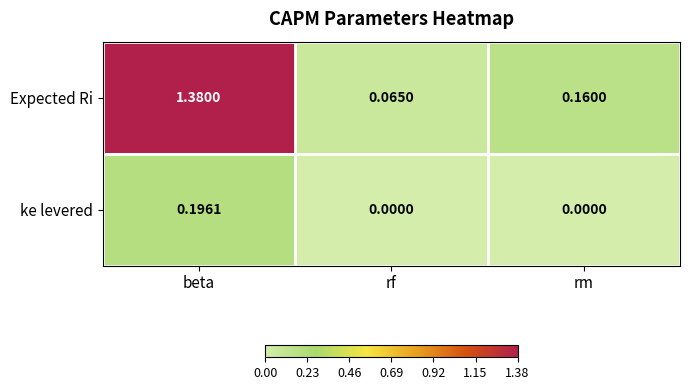

Which series changed the most between rf and rm?

Expected Ri